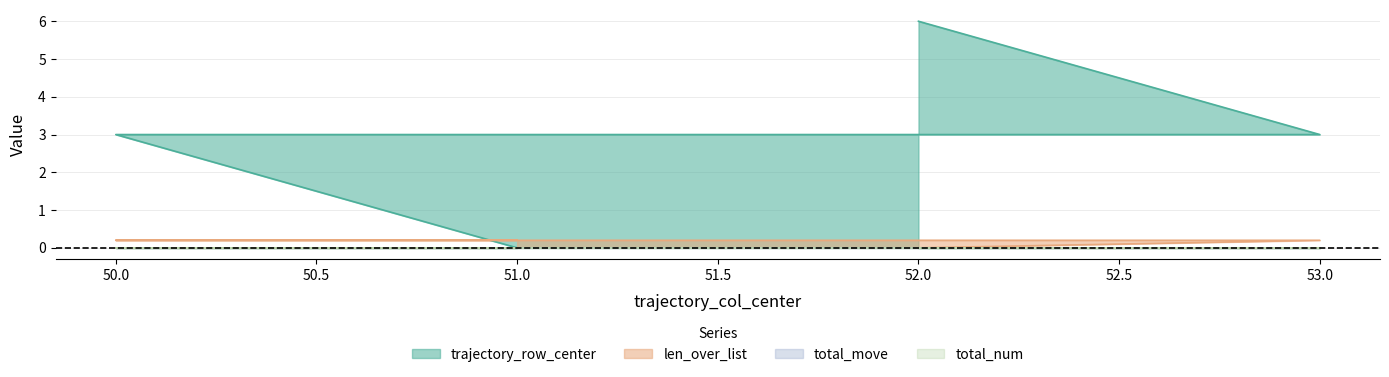

The value of trajectory_row_center at 52 is 6.0. True or false?

True